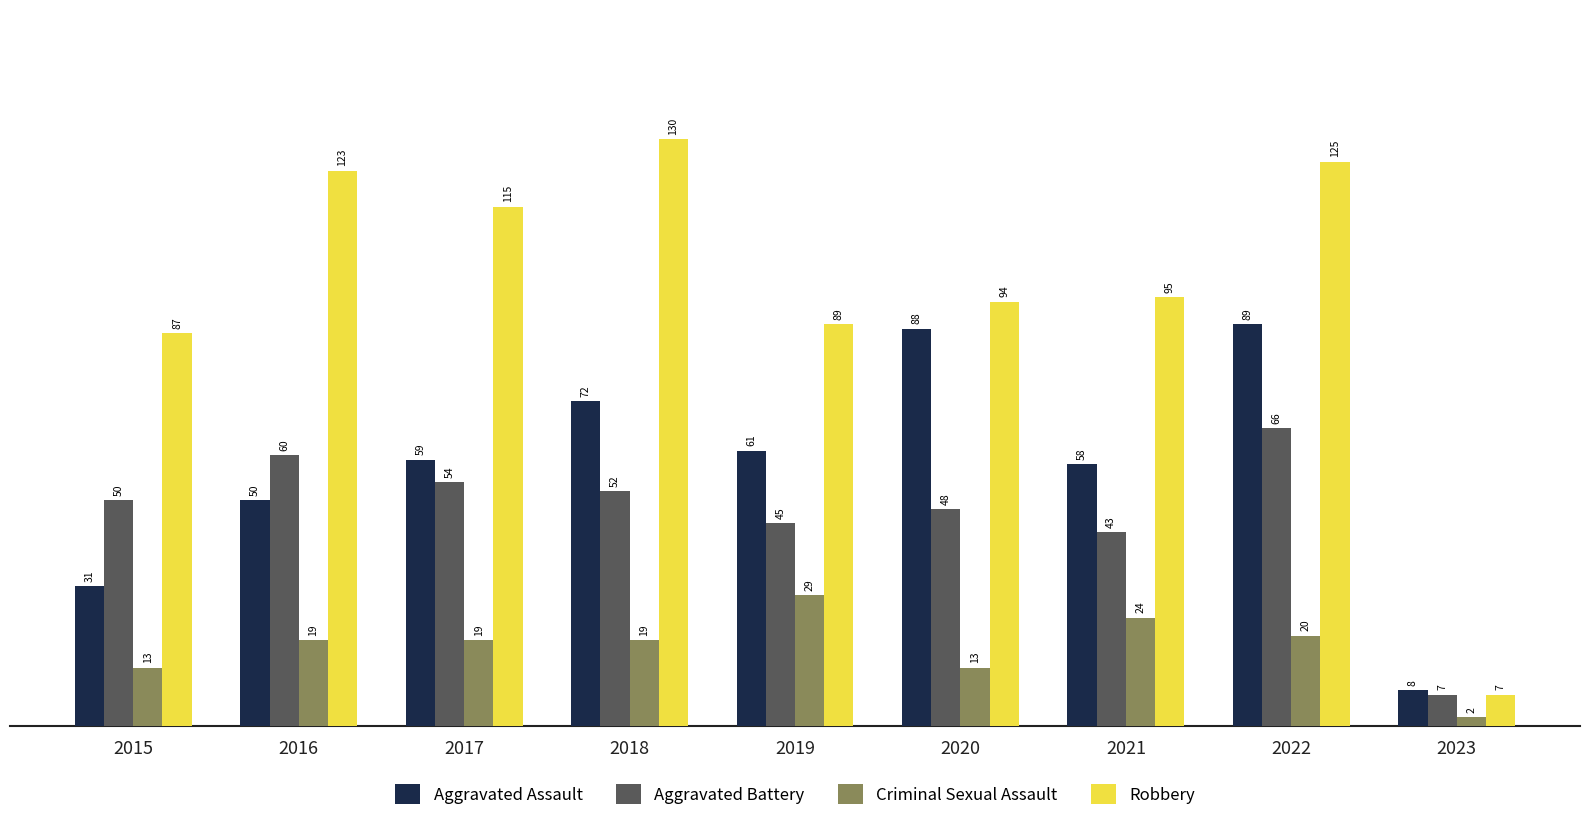

Is the value of Aggravated Battery at 2016 greater than the value of Criminal Sexual Assault at 2023?

Yes